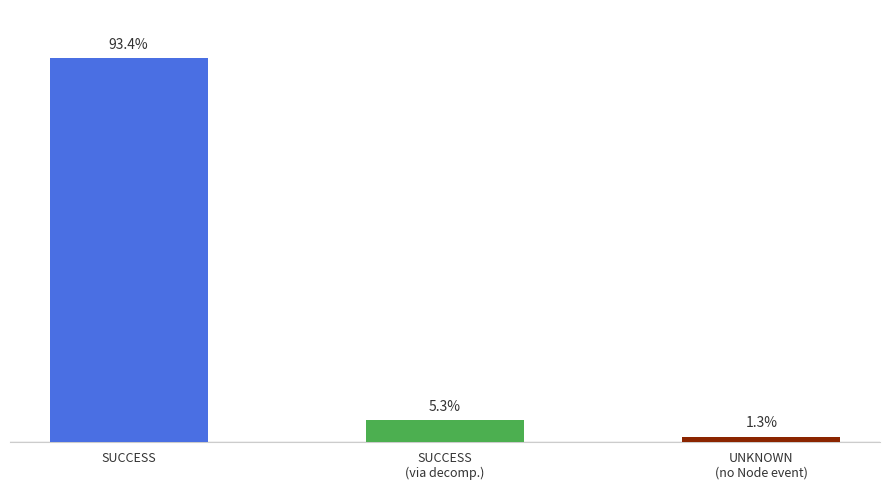

At which category does the chart reach its peak across all series?

SUCCESS